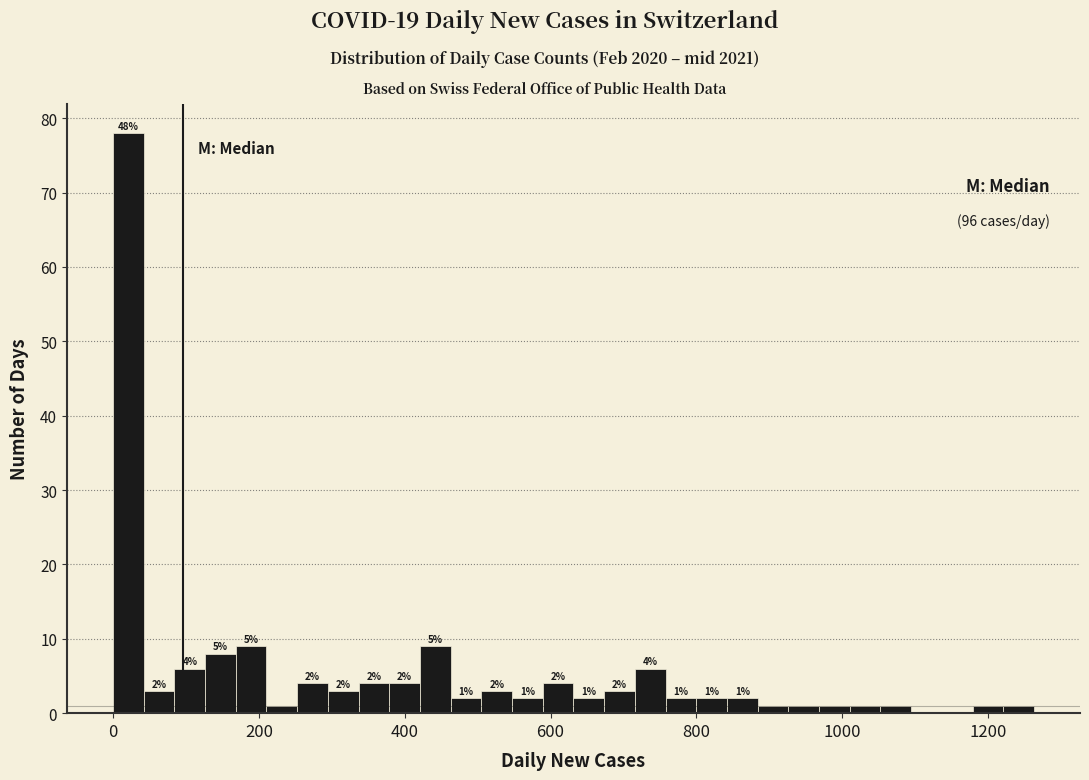

Read against the x-axis, roughly where is the centre of the tallest bar?

20